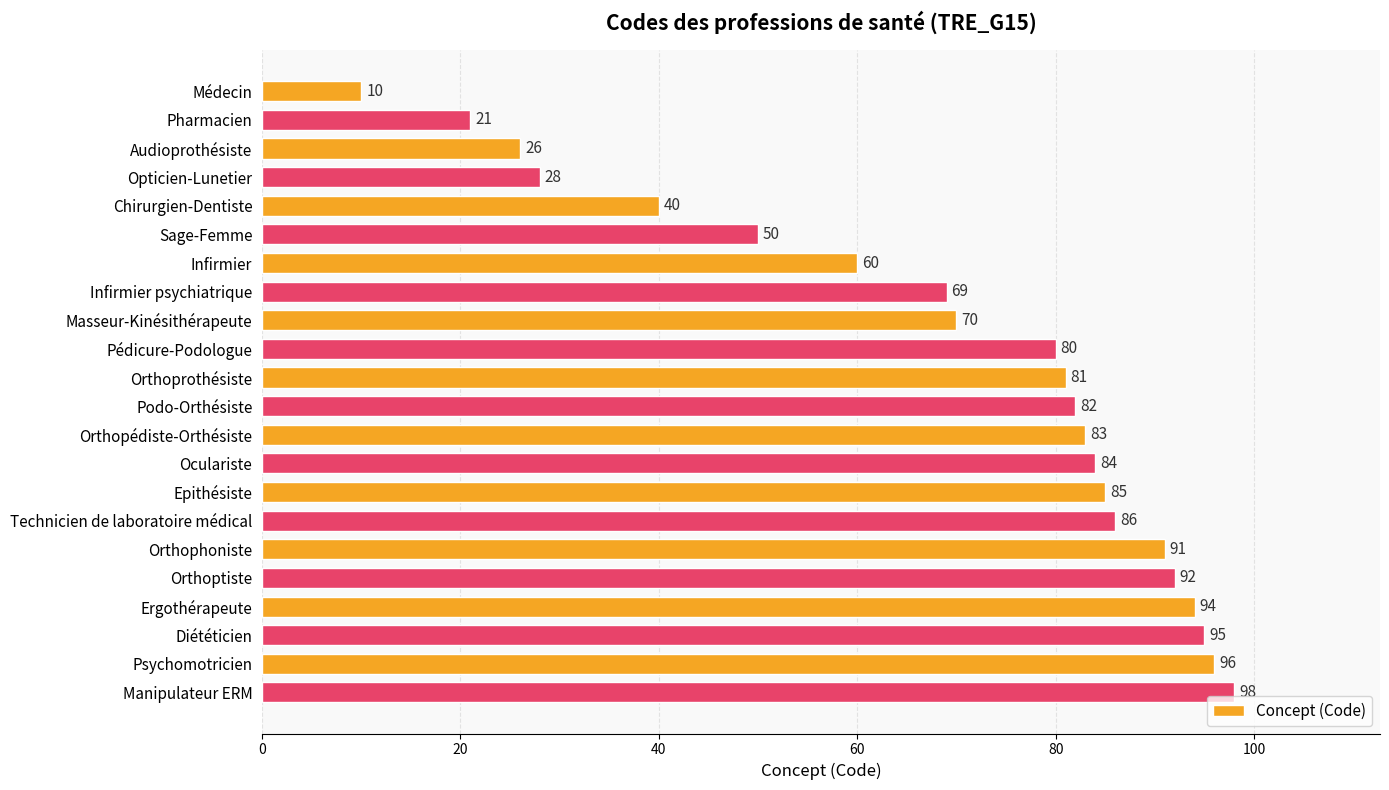

Are the bars grouped side by side (vs. stacked)?

No